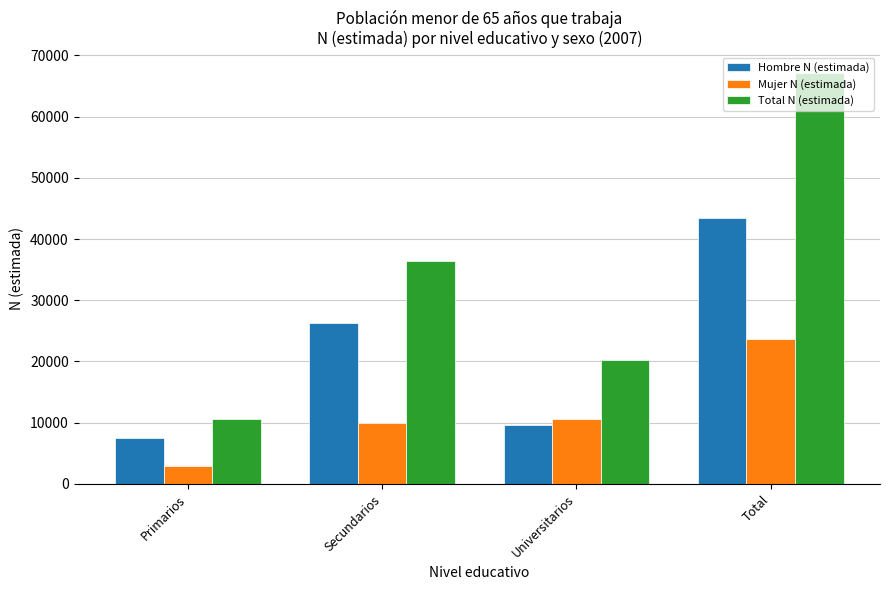

How many data points in Total N (estimada) are less than 36333?

2